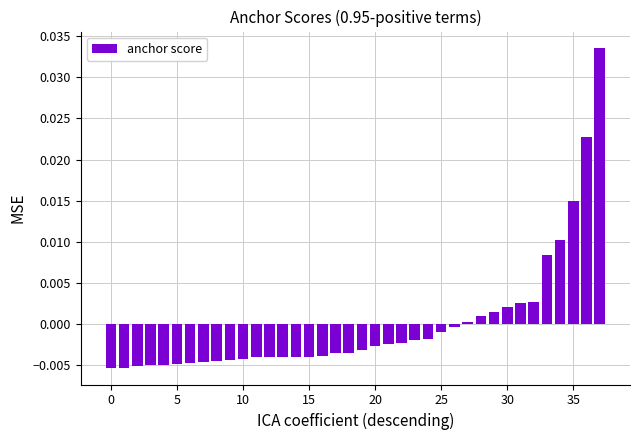

Count the number of categories in the chart.

38